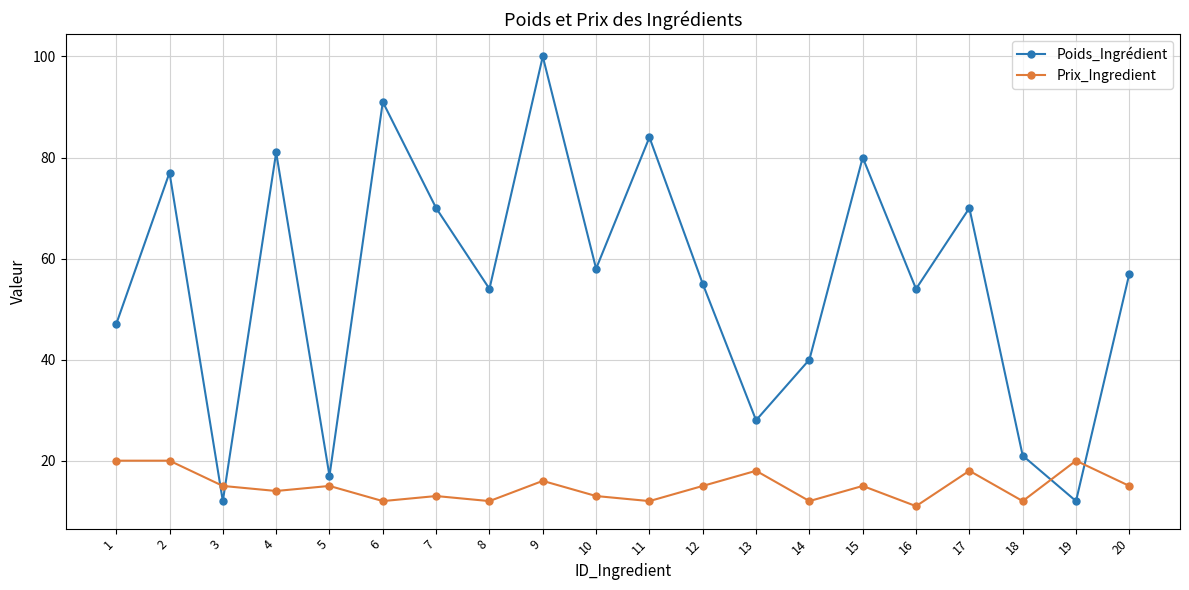

What is the total value across all series at 5?

32